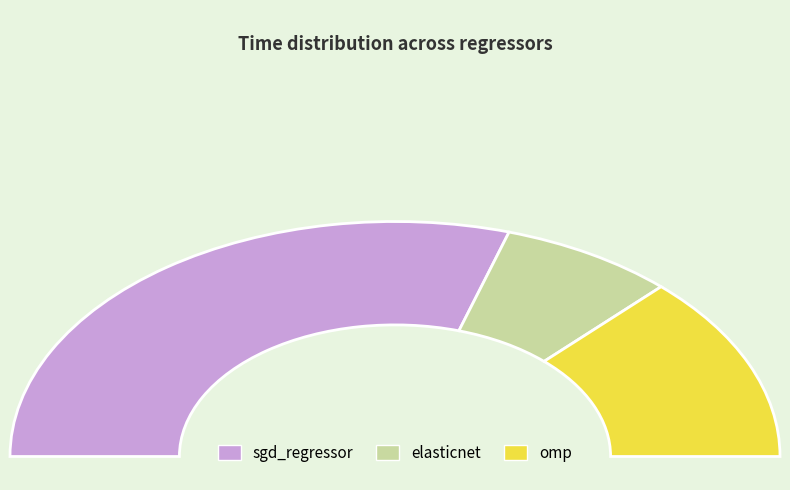

The sgd_regressor slice represents 70% of the pie. True or false?

False